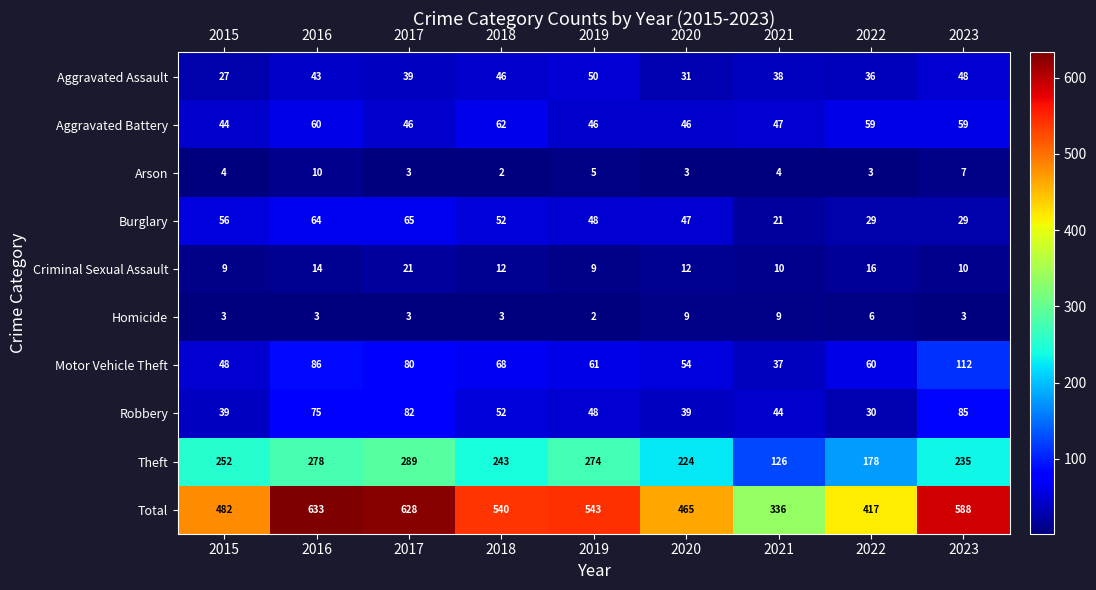

What is the total value across all series at 2018?

1080